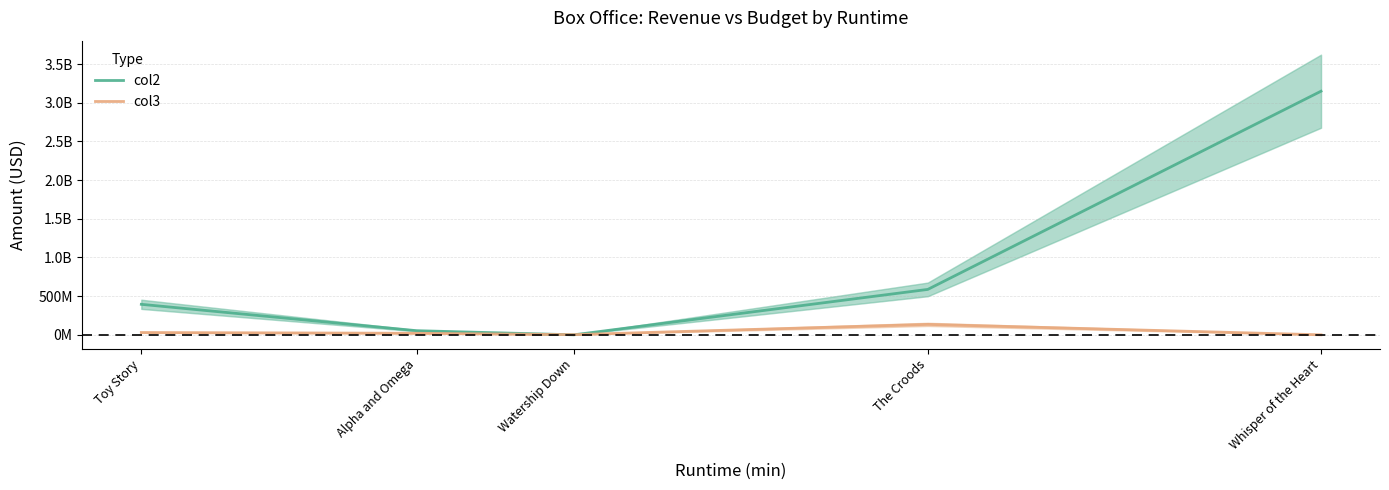

Is the value of col3 at Whisper of the Heart greater than the value of col2 at Toy Story?

No